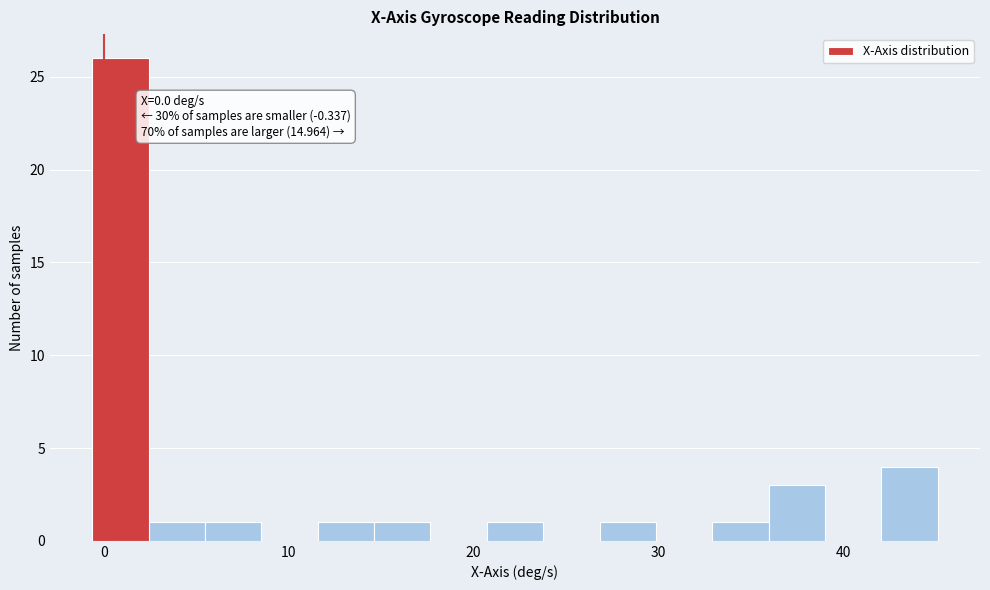

Around what value on the x-axis is the tallest bar? Give the approximate position of its centre, as read against the axis.

1